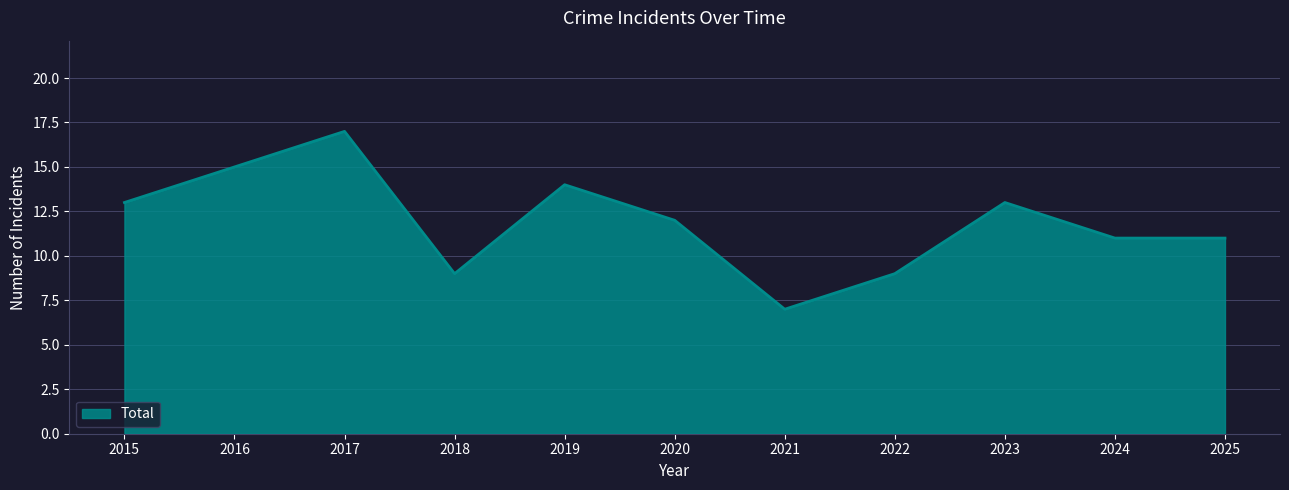

How many lines are shown in the chart?

1